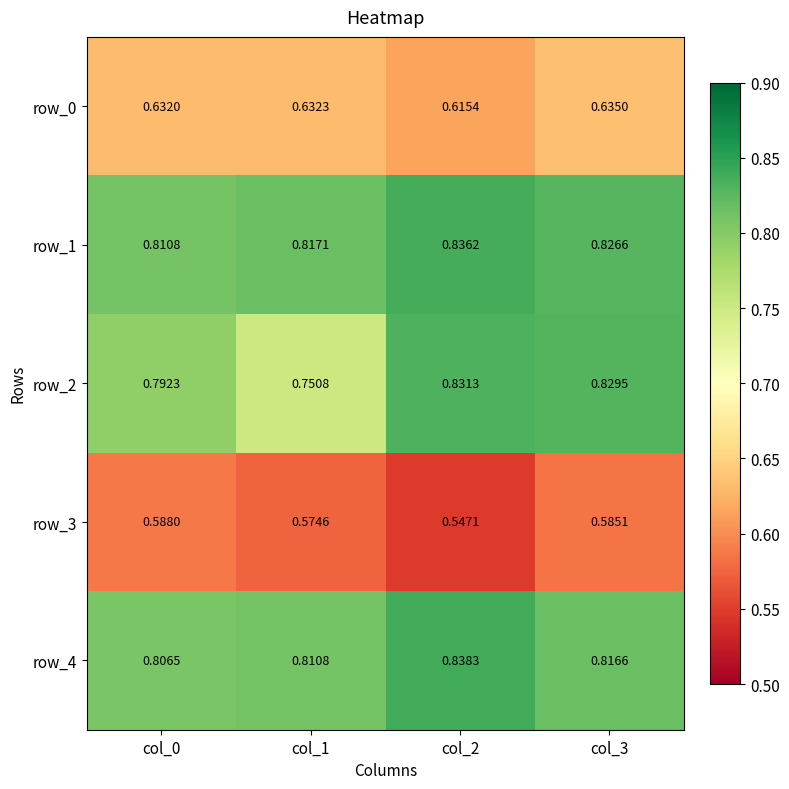

Is the value of row_4 at col_2 greater than the value of row_3 at col_0?

Yes